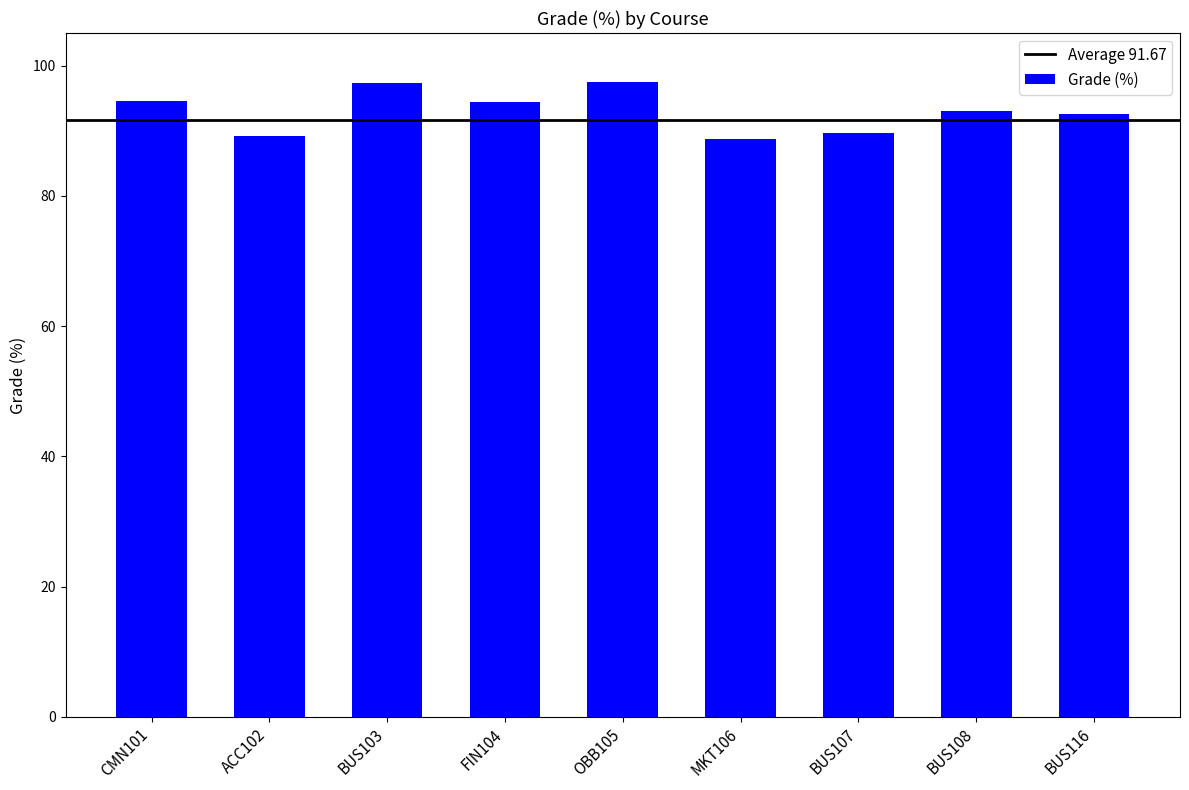

What is the value of the 2nd bar from the left?

89.2